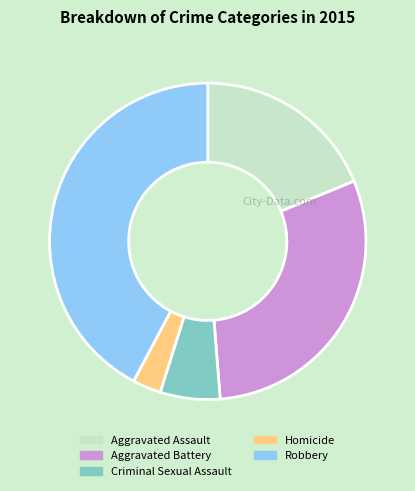

Rank the categories by value from highest to lowest.

Robbery, Aggravated Battery, Aggravated Assault, Criminal Sexual Assault, Homicide